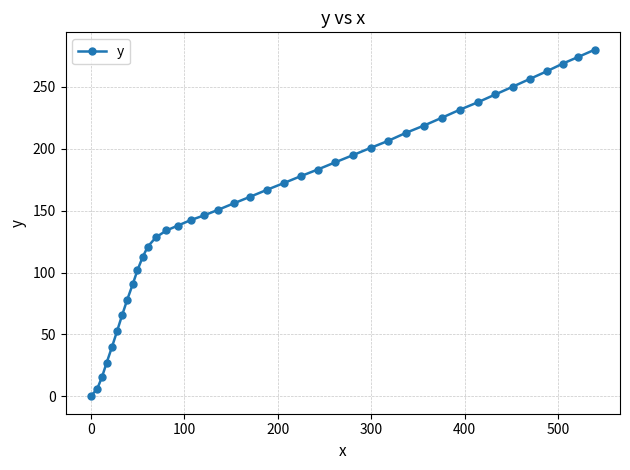

What is the sum of all values?

6319.9